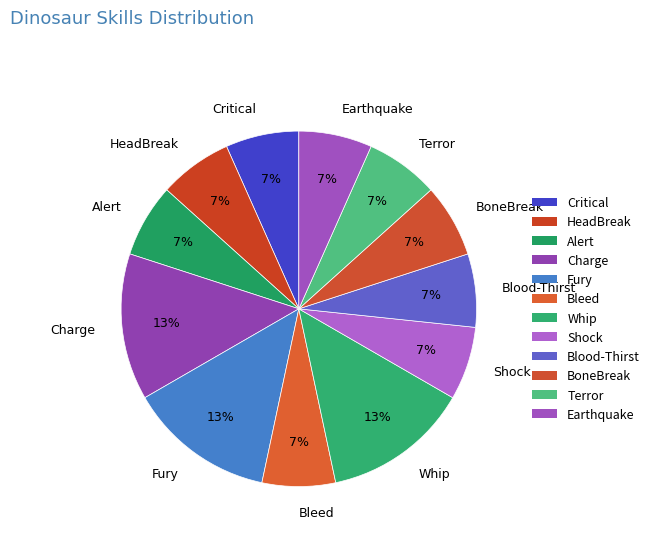

Between Critical and Charge, which is larger?

Charge